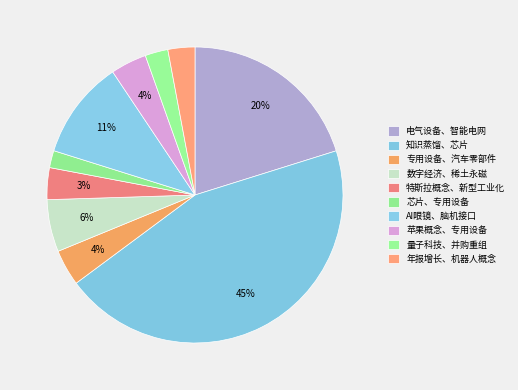

What is the smallest slice in the pie chart?

芯片、专用设备